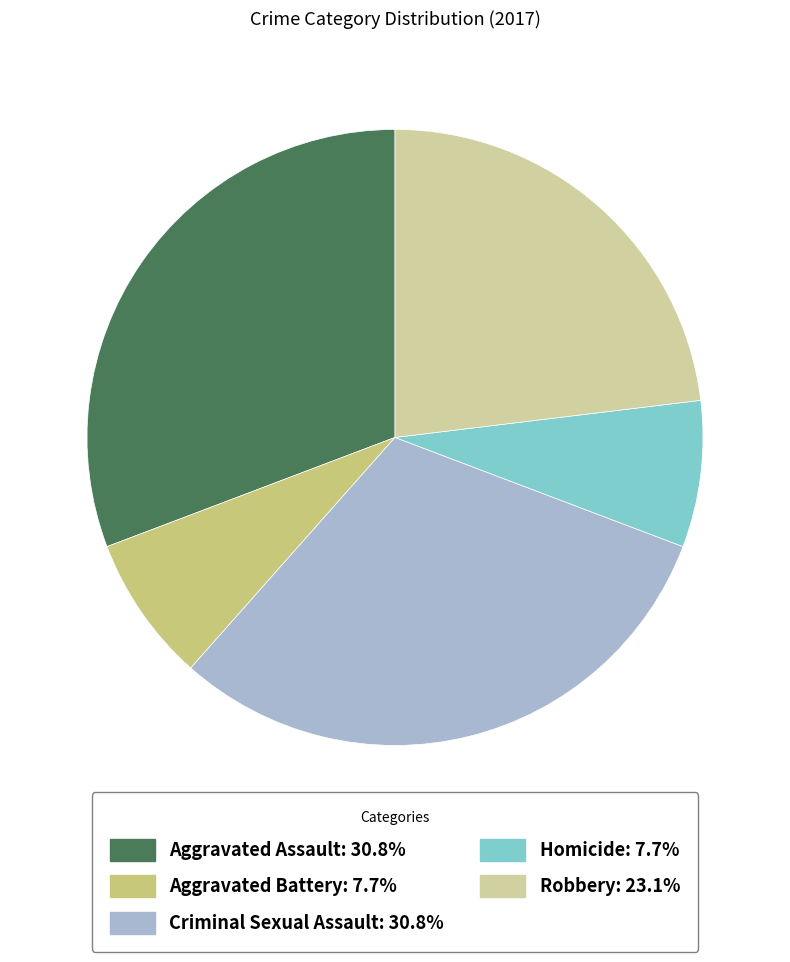

How much of the chart is everything except Aggravated Battery?

92.3%